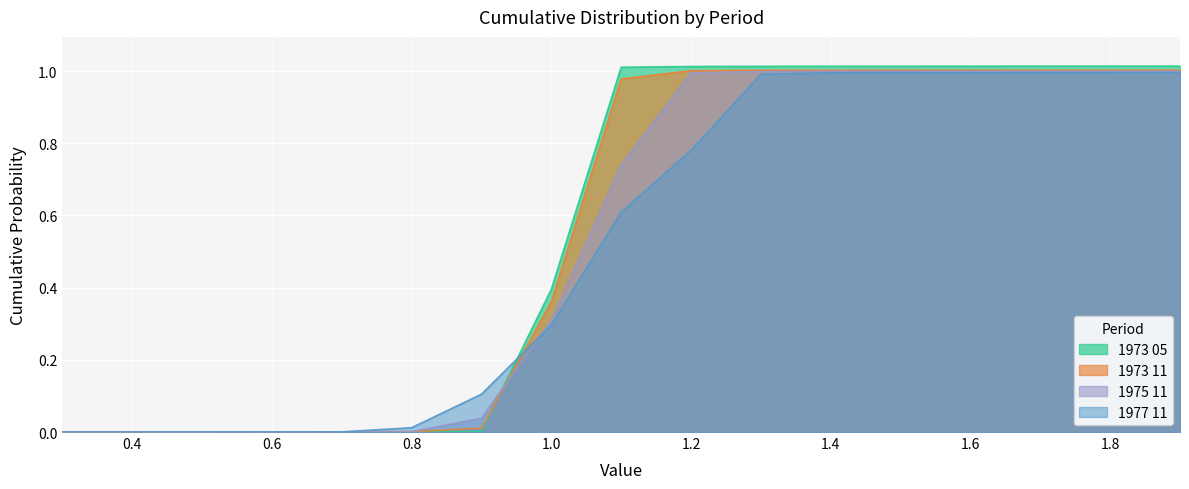

Reading right to left, transcribe all the data shown in this chart.

1973 05: 1.9=1.0	1.8=1.0	1.7=1.0	1.6=1.0	1.5=1.0	1.4=1.0	1.3=1.0	1.2=1.0	1.1=1.0	1.0=0.4	0.9=0.0	0.8=0.0	0.7=0.0	0.6=0.0	0.5=0.0	0.4=0.0	0.3=0.0
1973 11: 1.9=1.0	1.8=1.0	1.7=1.0	1.6=1.0	1.5=1.0	1.4=1.0	1.3=1.0	1.2=1.0	1.1=1.0	1.0=0.4	0.9=0.0	0.8=0.0	0.7=0.0	0.6=0.0	0.5=0.0	0.4=0.0	0.3=0.0
1975 11: 1.9=1.0	1.8=1.0	1.7=1.0	1.6=1.0	1.5=1.0	1.4=1.0	1.3=1.0	1.2=1.0	1.1=0.7	1.0=0.3	0.9=0.0	0.8=0.0	0.7=0.0	0.6=0.0	0.5=0.0	0.4=0.0	0.3=0.0
1977 11: 1.9=1.0	1.8=1.0	1.7=1.0	1.6=1.0	1.5=1.0	1.4=1.0	1.3=1.0	1.2=0.8	1.1=0.6	1.0=0.3	0.9=0.1	0.8=0.0	0.7=0.0	0.6=0.0	0.5=0.0	0.4=0.0	0.3=0.0